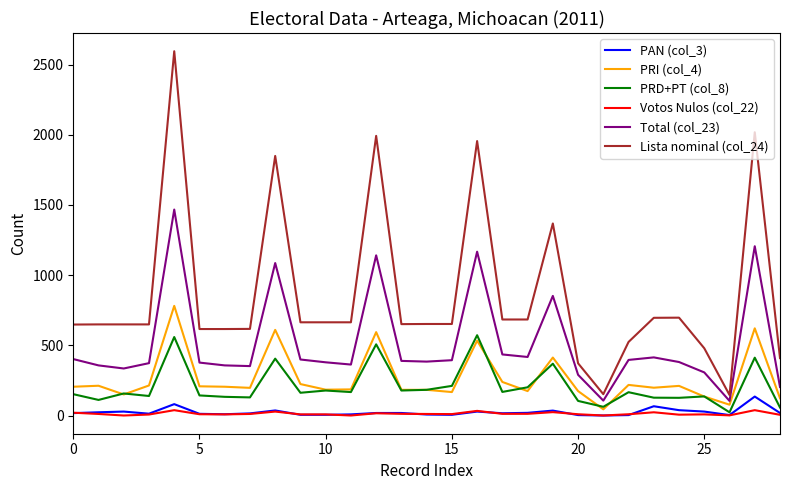

True or false: PRI (col_4) and Lista nominal (col_24) cross at least once.

False